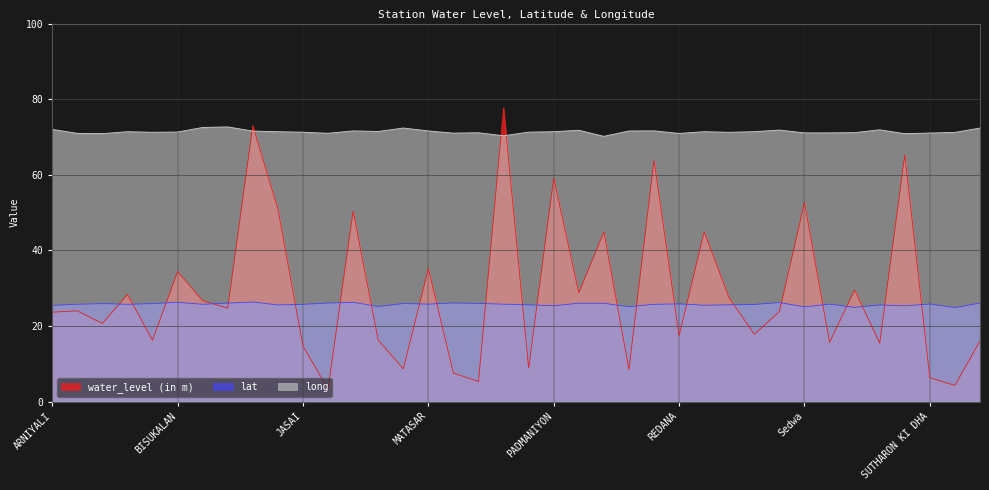

List the labels in order of water_level (in m) value, smallest first.

JAWANSINGHKIBER, TARLA, NAND, SUTHARON KI DHA, MUNGERIA, PIPARLI GAON, KURI2, NIMRI (RADEWA), JASAI, SINDARI, SIHANI, THOB, BISALA, KATERIA, REDANA, SASION-KA-KUA, BALEWA, ARNIYALI, SAUPADAMSINGH, BACHHBAR, DOLI, DEVRA, SANLOR, BARMER1, PANAVADA, SIHANIYA, BISUKALAN, MATASAR, PANCHLA, SANAWARA, KASHMIR, HATHITALA, Sedwa, PADMANIYON, RAWATSAR1, SIYAGA TALA, GUJRO KA BERA, NAPAT